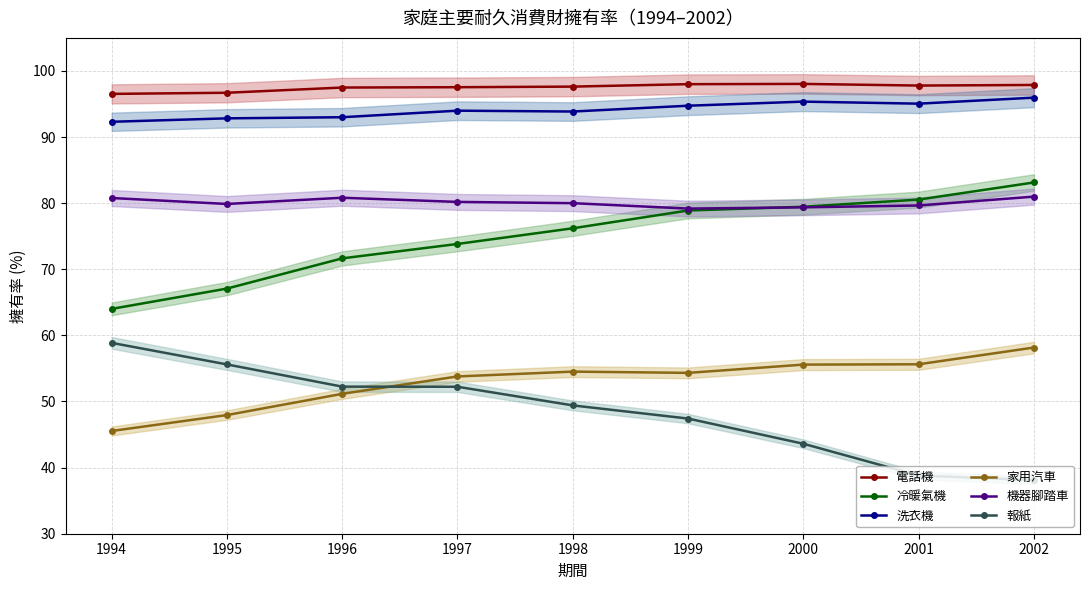

What is the approximate value of 冷暖氣機 at 2001?

80.5